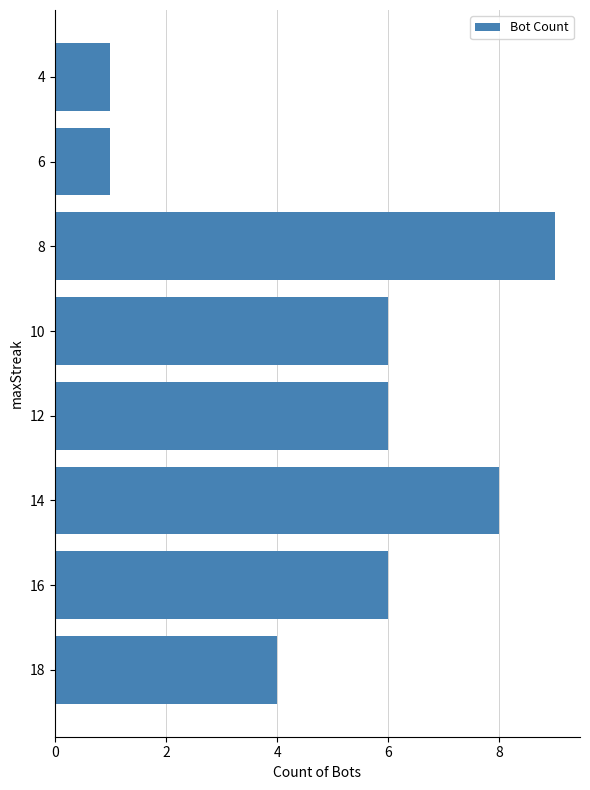

The chart shows a value of 4 at 18. True or false?

True